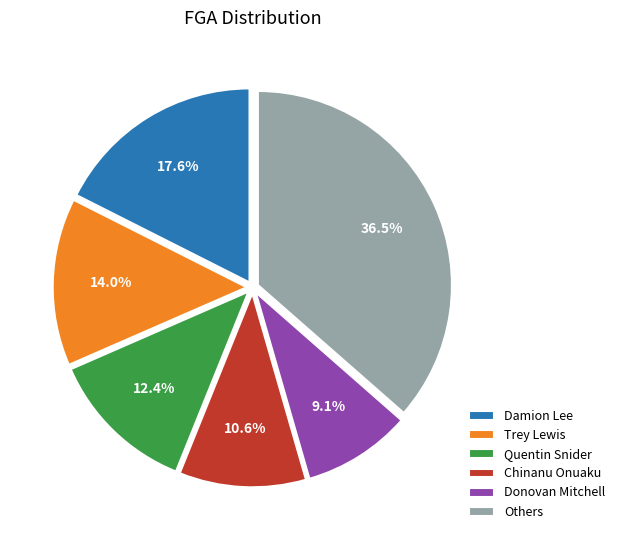

True or false: Donovan Mitchell accounts for 15% of the total.

False